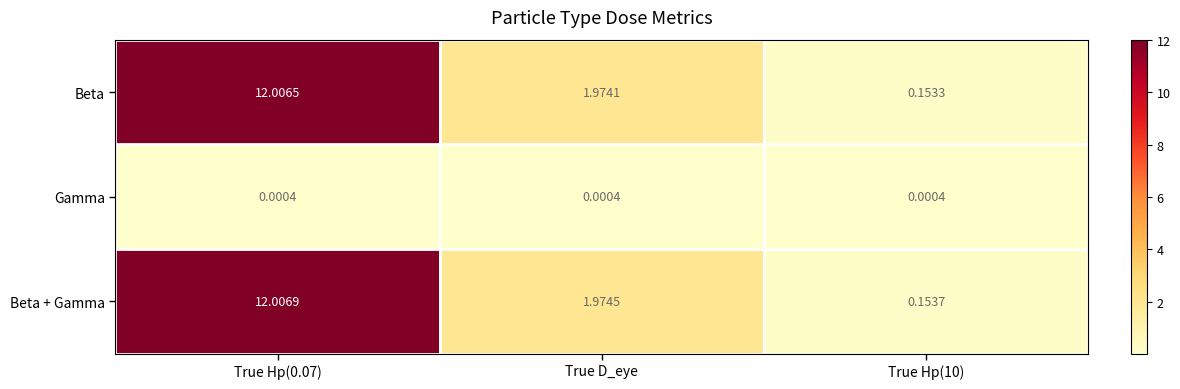

How many series are shown in this chart?

3